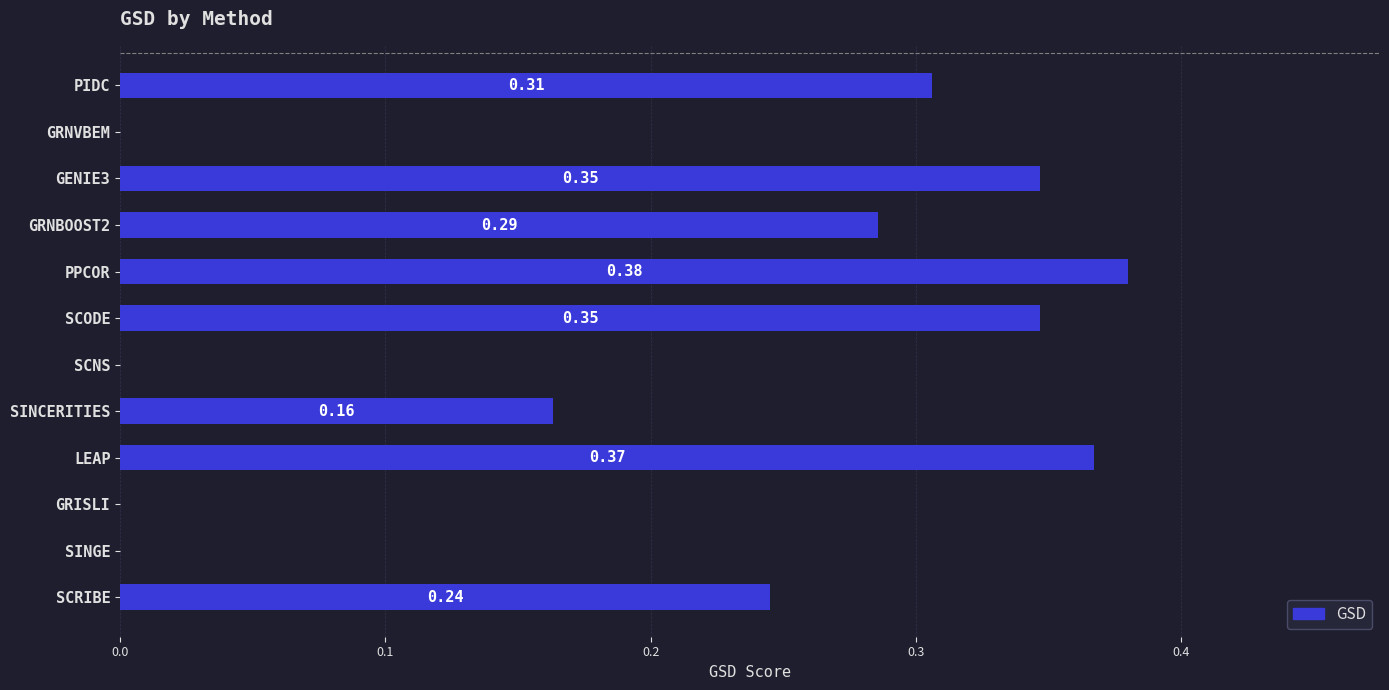

Which category has the highest value across all series?

PPCOR